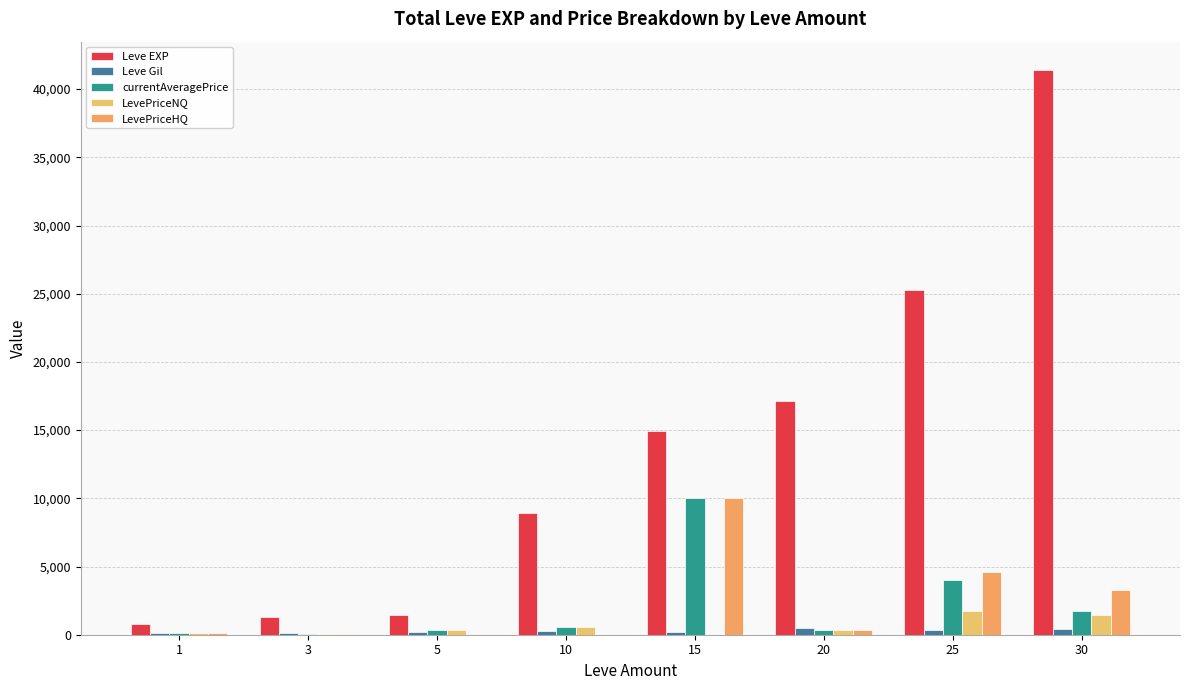

Reading left to right, what are all the values shown in this chart?

Leve EXP: 1=800.0	3=1330.0	5=1420.0	10=8930.0	15=14920.0	20=17120.0	25=25250.0	30=41410.0
Leve Gil: 1=113.0	3=114.0	5=169.0	10=284.0	15=172.0	20=485.0	25=326.0	30=440.0
currentAveragePrice: 1=134.1	3=65.7	5=310.6	10=578.1	15=10000.0	20=322.8	25=4003.0	30=1712.9
LevePriceNQ: 1=119.5	3=69.6	5=329.3	10=578.1	15=0.0	20=322.3	25=1750.0	30=1446.8
LevePriceHQ: 1=140.0	3=34.0	5=12.0	10=0.0	15=10000.0	20=327.5	25=4566.2	30=3309.0